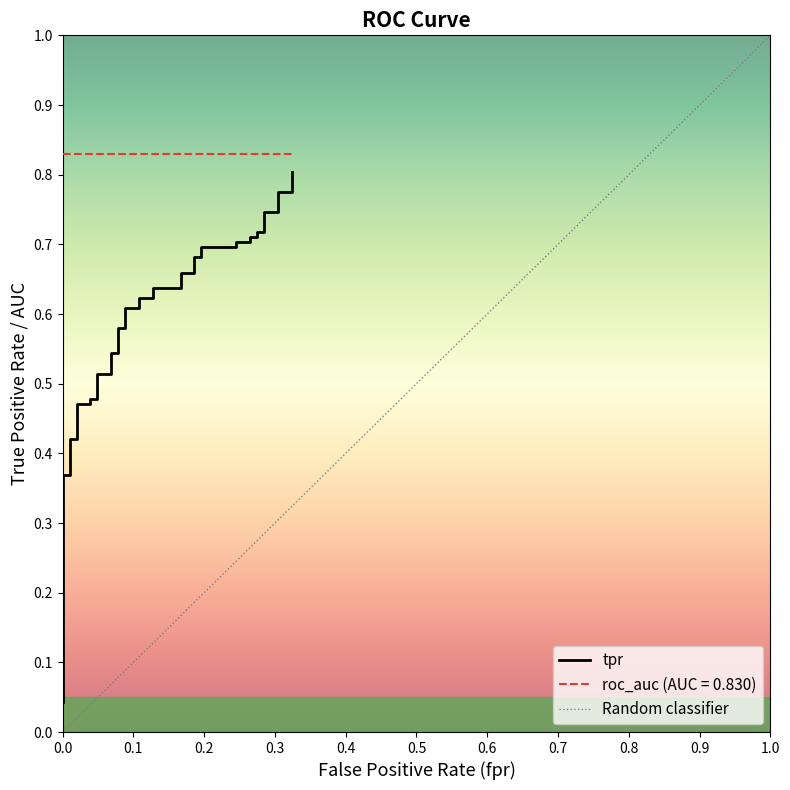

The chart shows a value of 0.2 at 24. True or false?

False